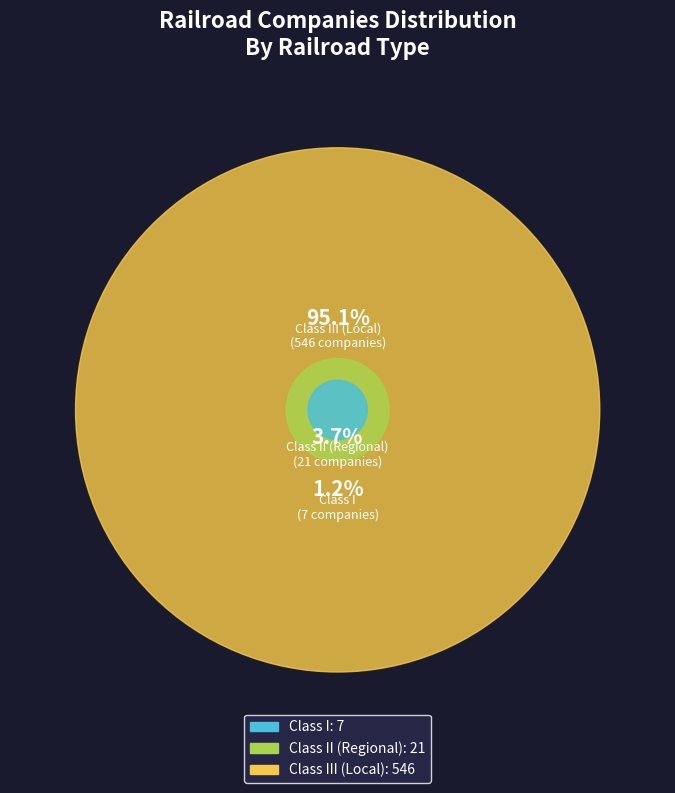

The Class III (Local) slice represents 99% of the pie. True or false?

False